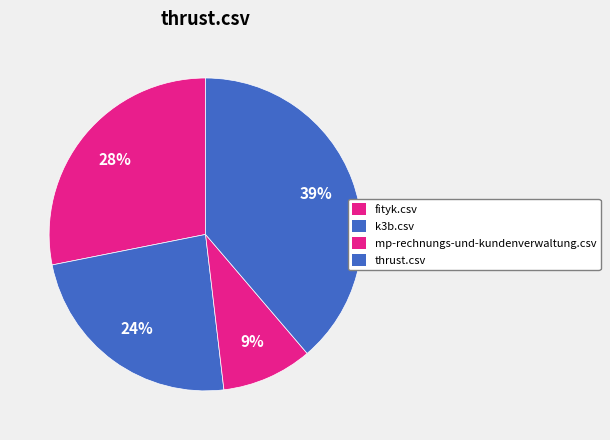

How much of the chart is everything except thrust.csv?

61.3%